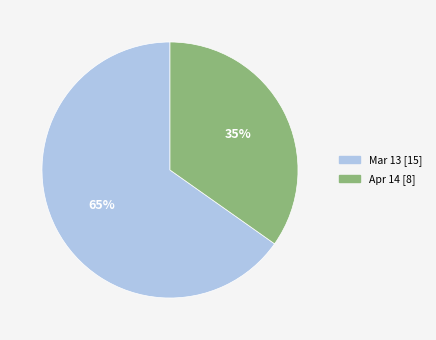

Does Mar 13 account for over 50% of the chart?

Yes